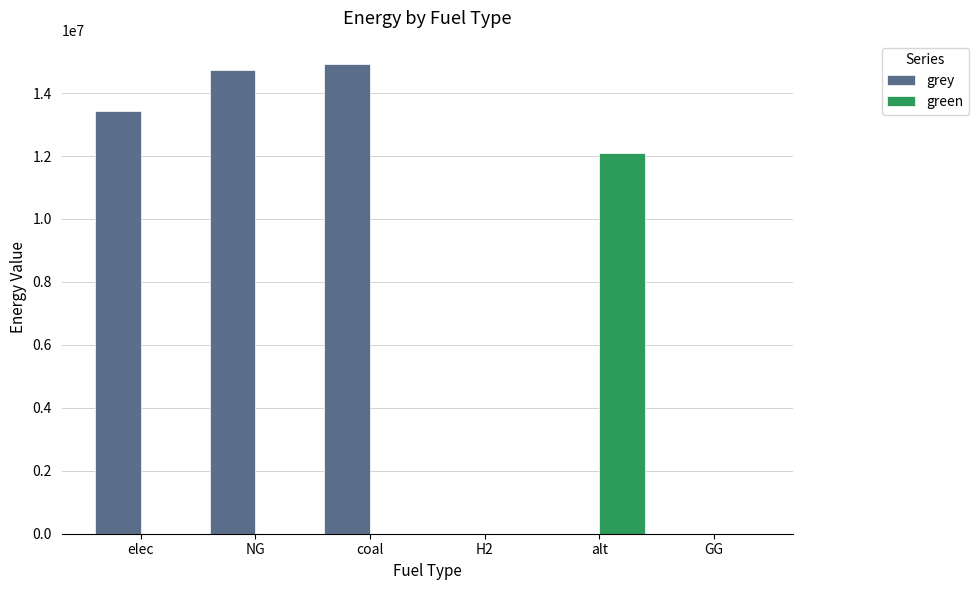

What is the sum of the grey values at NG and coal?

29650779.5